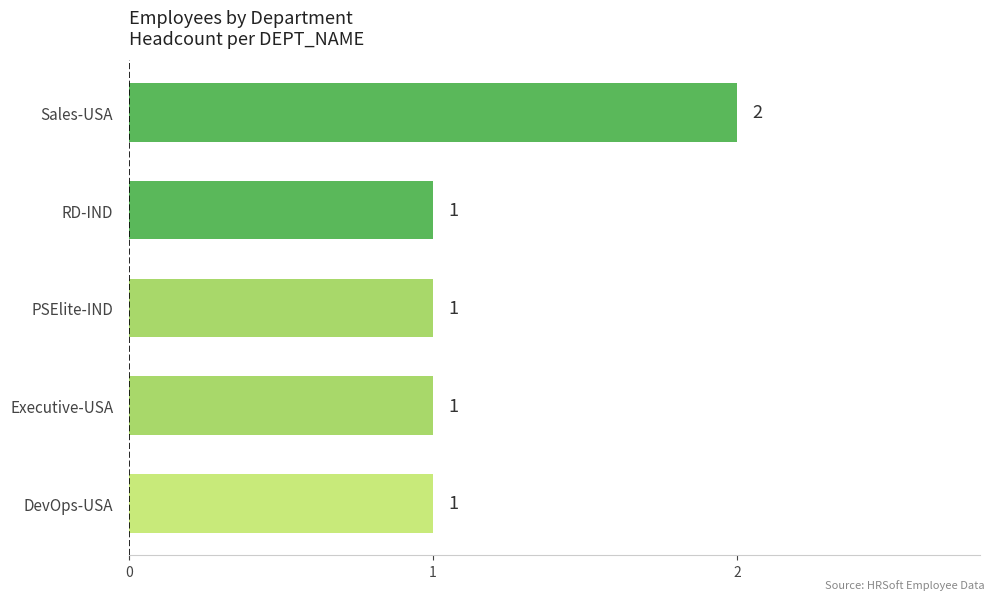

The value at Sales-USA is 2. True or false?

True